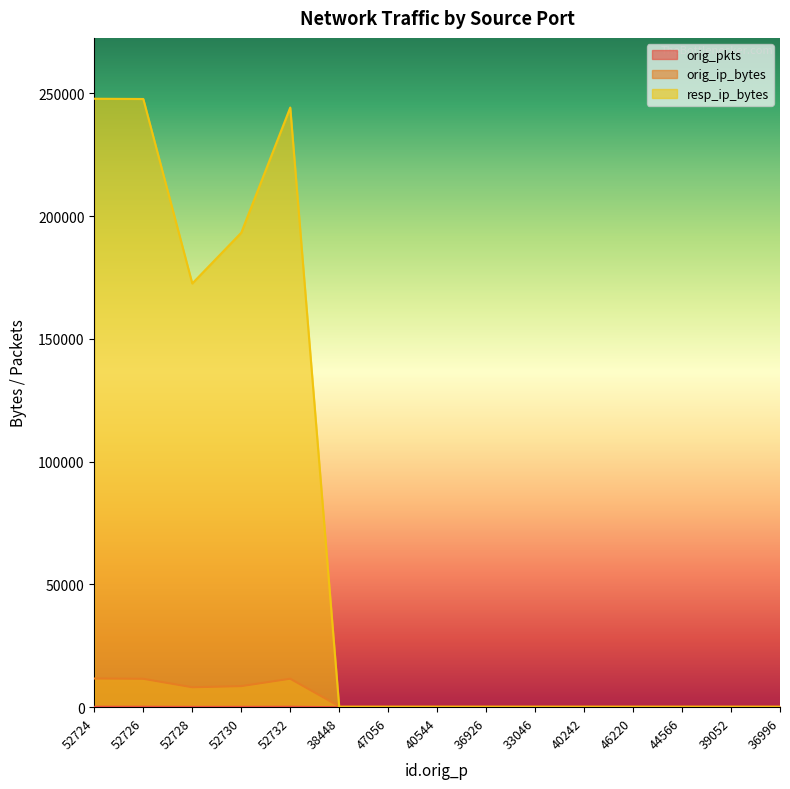

Between 36926 and 44566, which series saw the biggest shift?

orig_pkts